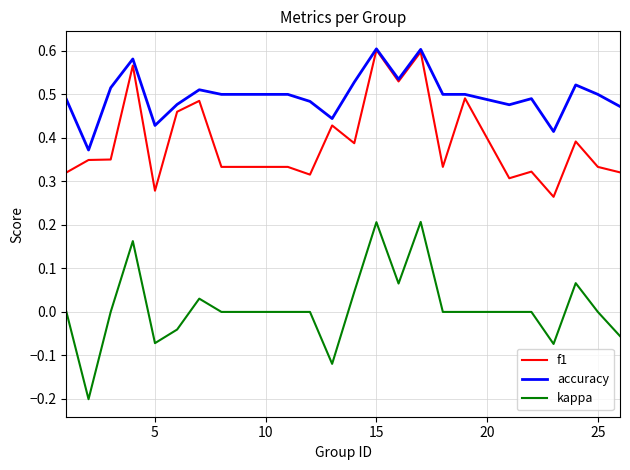

Which series has the largest total across all categories?

accuracy